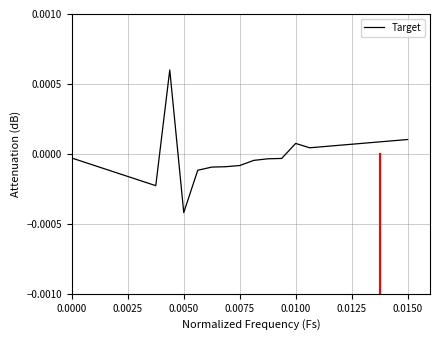

True or false: there are more than 1 points higher than both neighbors.

True